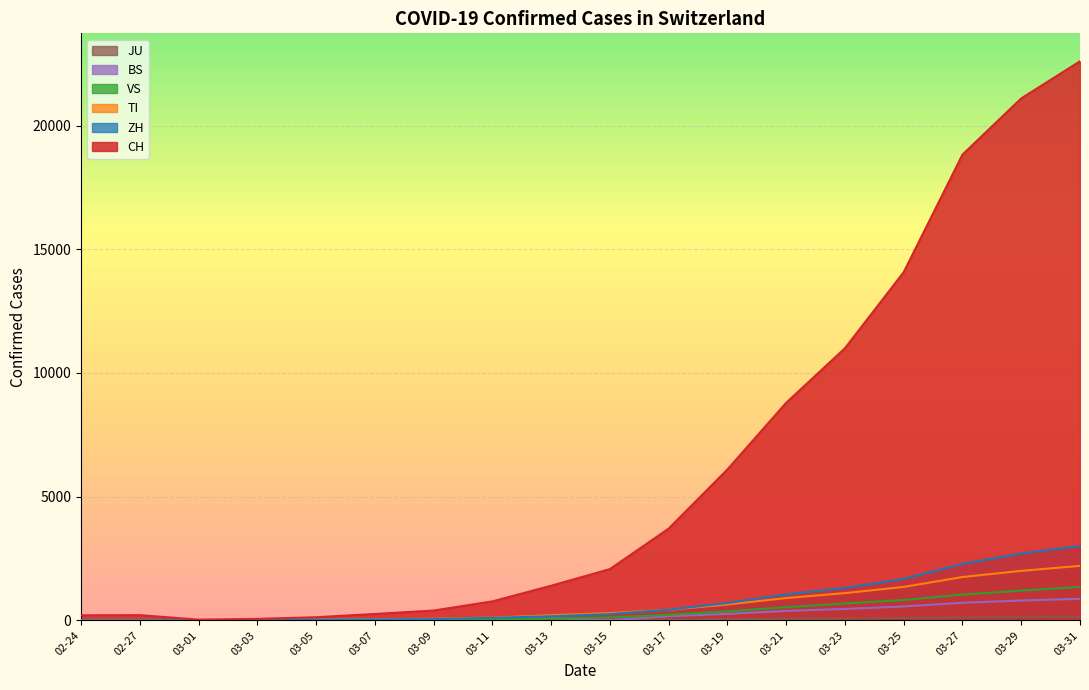

Which series has the largest range (max minus min)?

CH